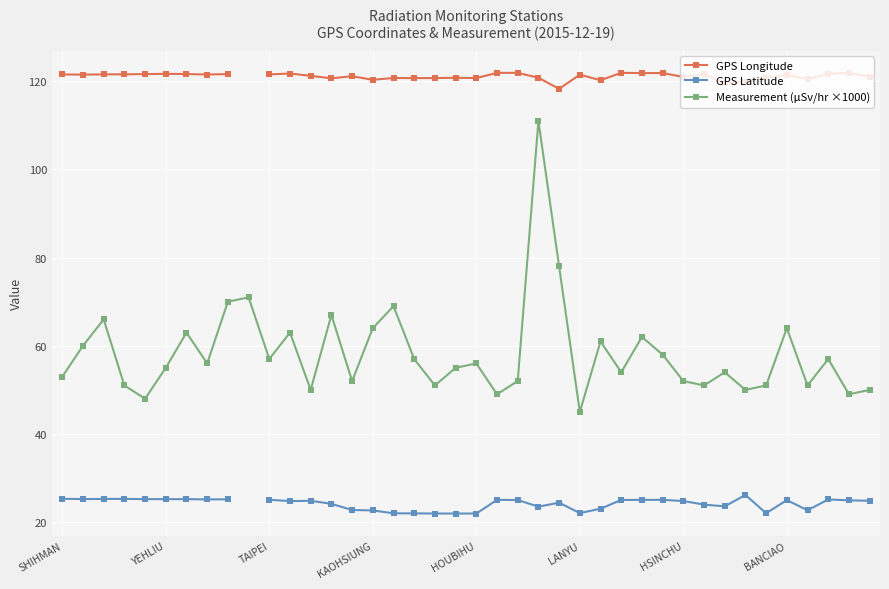

Is the value of GPS Latitude at 22 greater than the value of Measurement (μSv/hr ×1000) at 24?

No